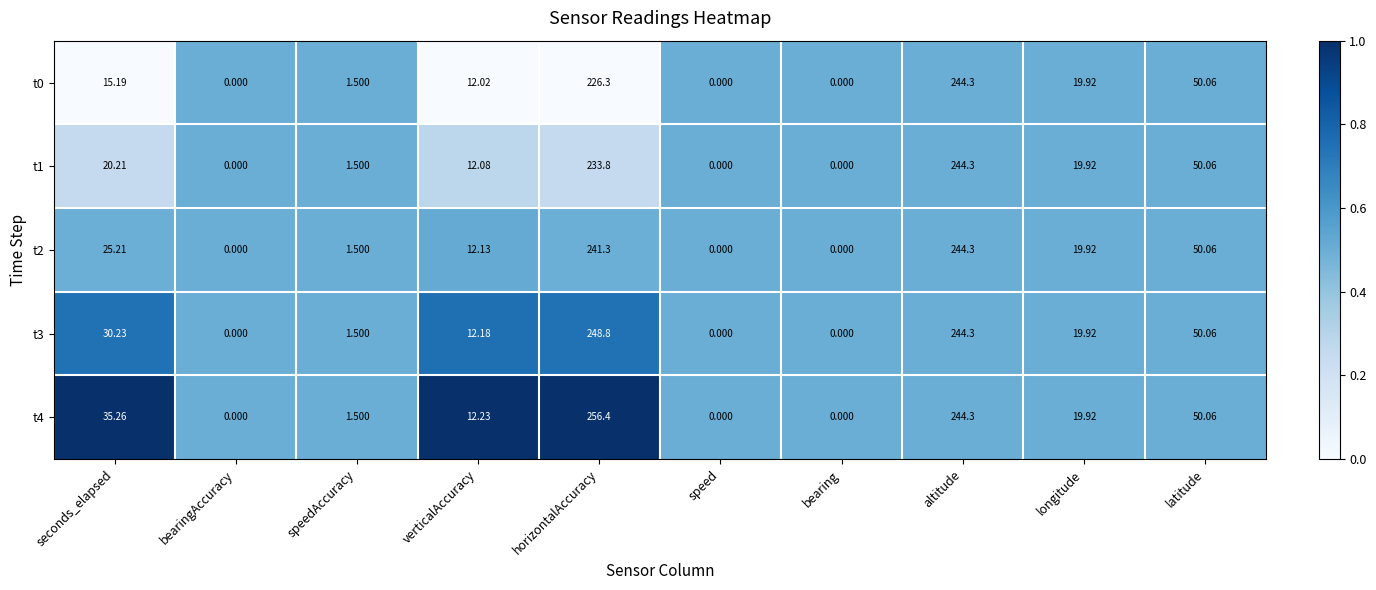

At which category is the sum across all series the highest?

altitude